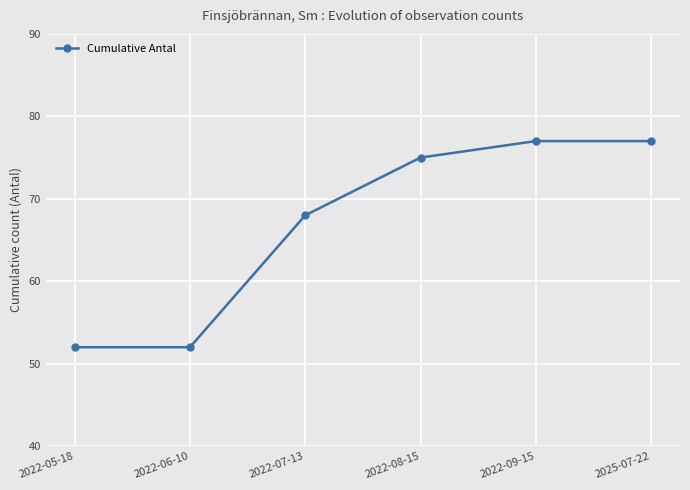

The value at 2022-09-15 is 118. True or false?

False